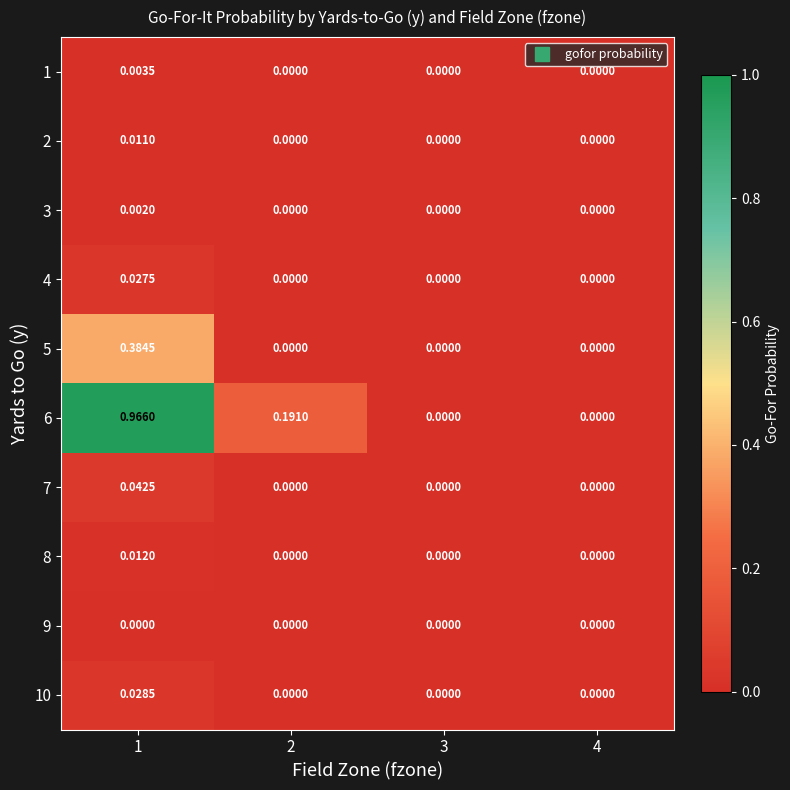

Is the value of 4 at 2 greater than the value of 5 at 1?

No